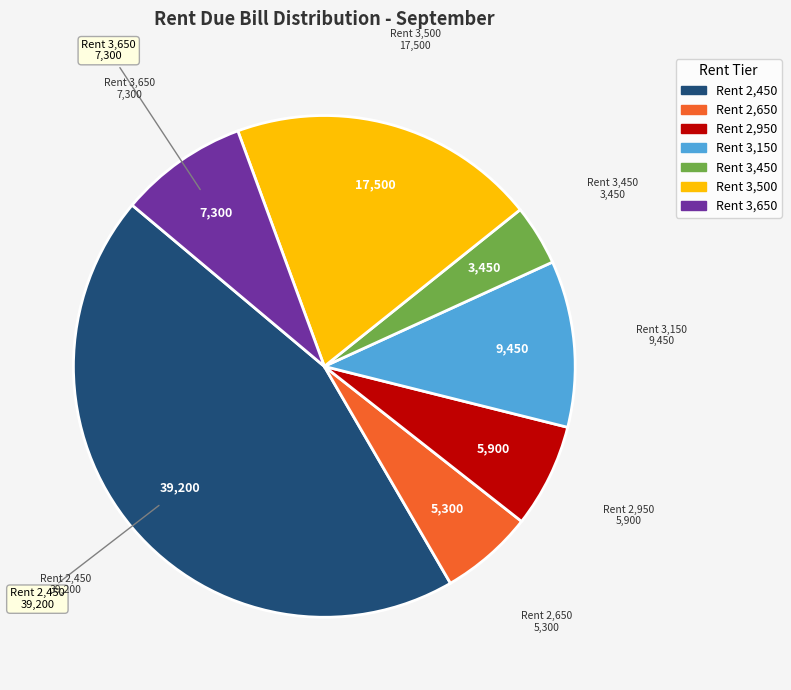

Does any single category account for the majority?

No